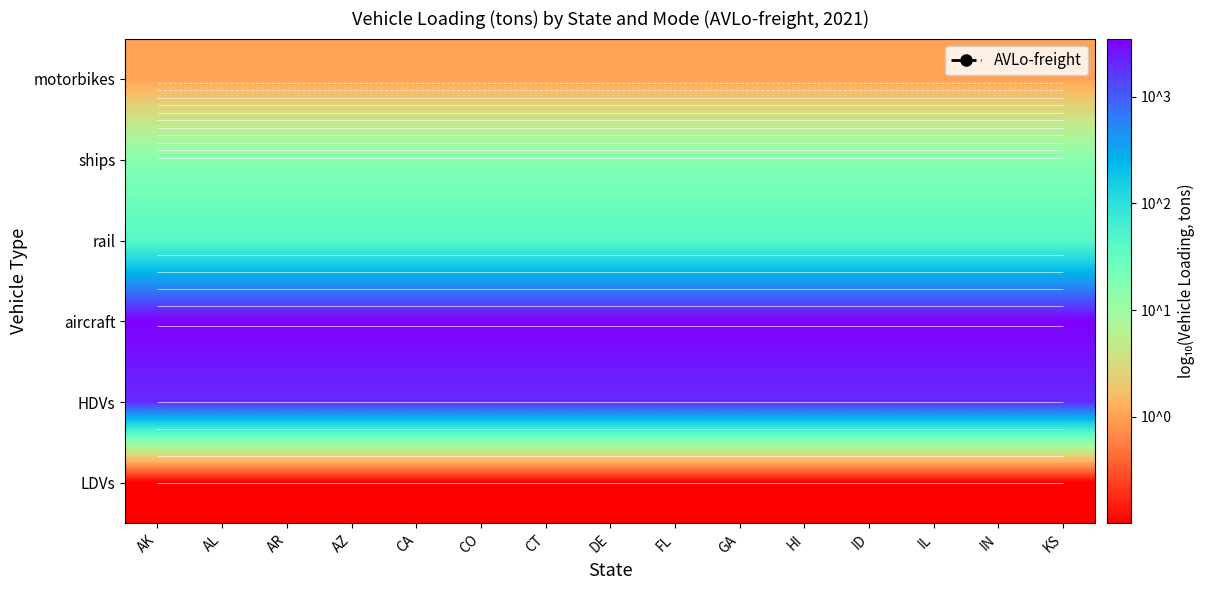

List the labels in order of rail value, largest first.

AK, AL, AR, AZ, CA, CO, CT, DE, FL, GA, HI, ID, IL, IN, KS